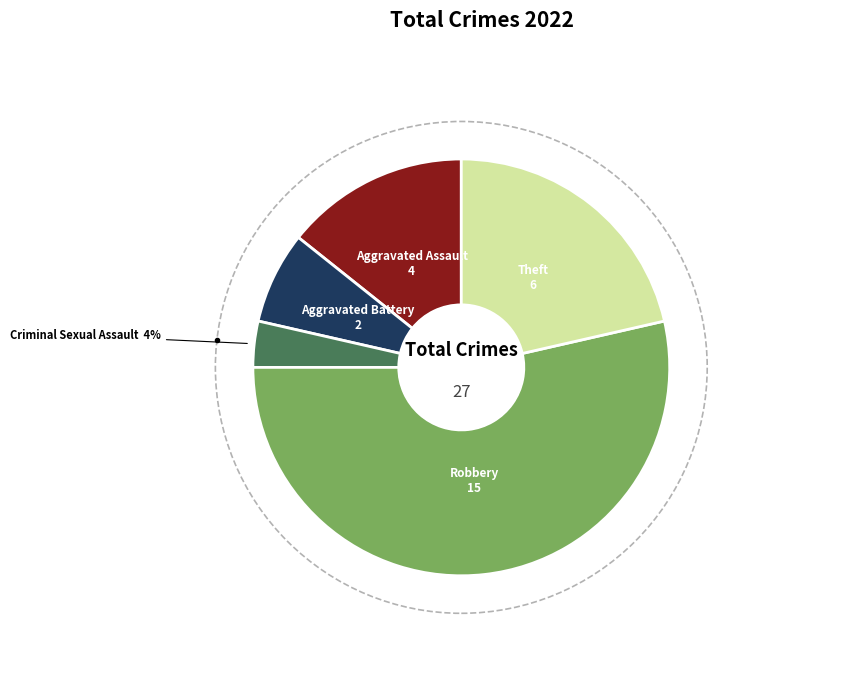

To the nearest percent, what is the average slice percentage?

20%